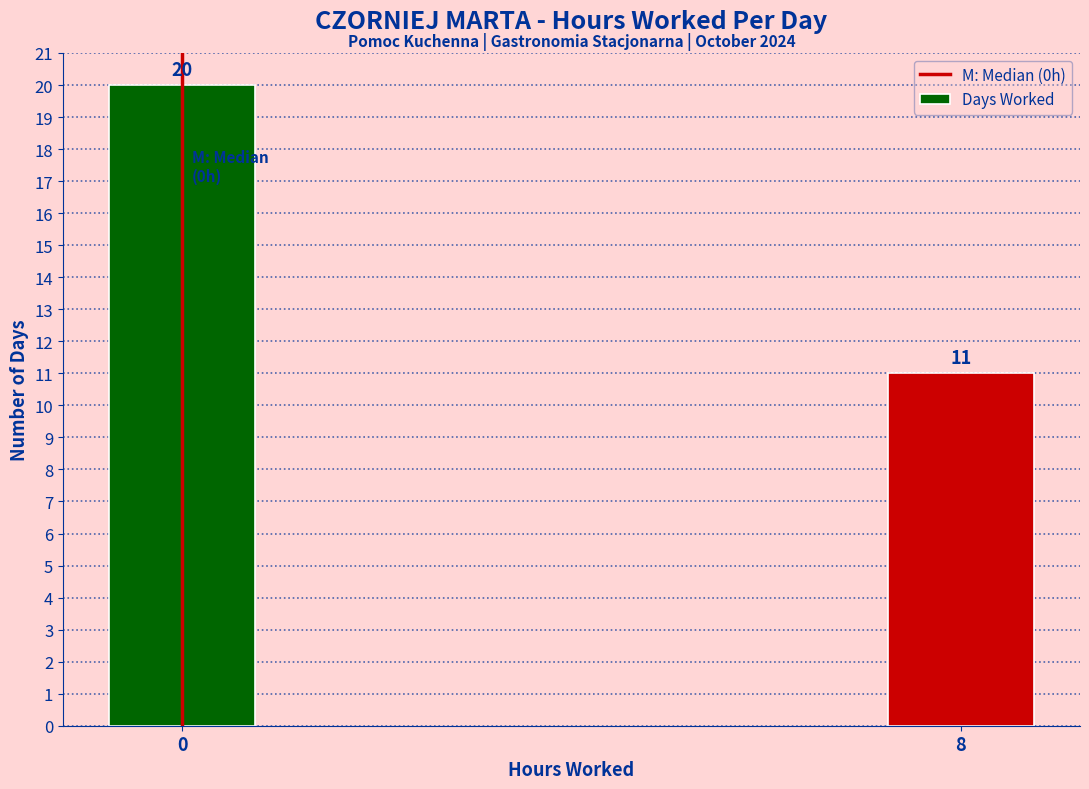

Reading right to left, what are all the values shown in this chart?

11	20